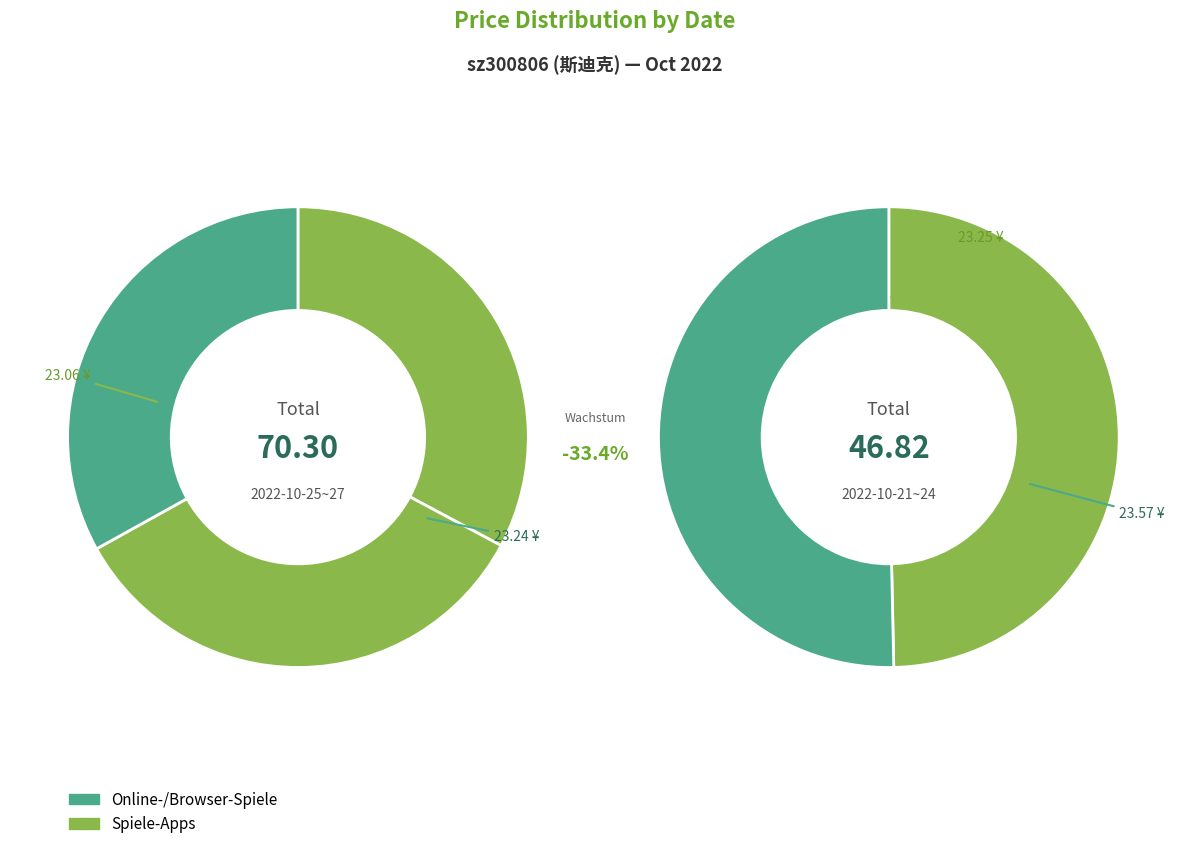

Is there a majority slice in this chart?

No